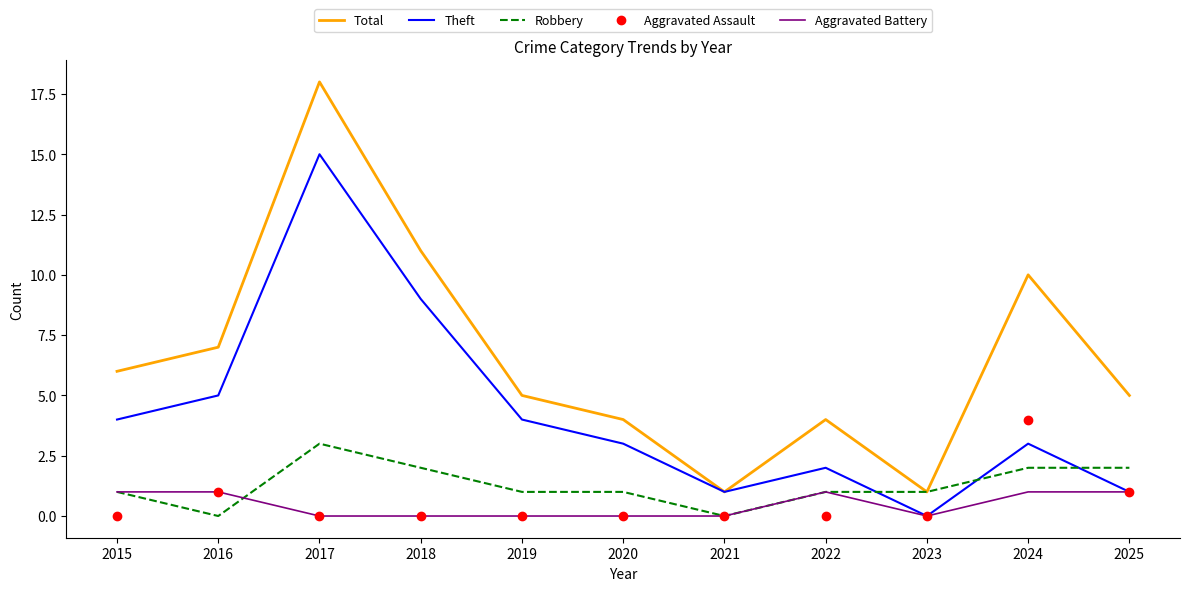

True or false: Aggravated Assault has a value of 0 at 2015.

True